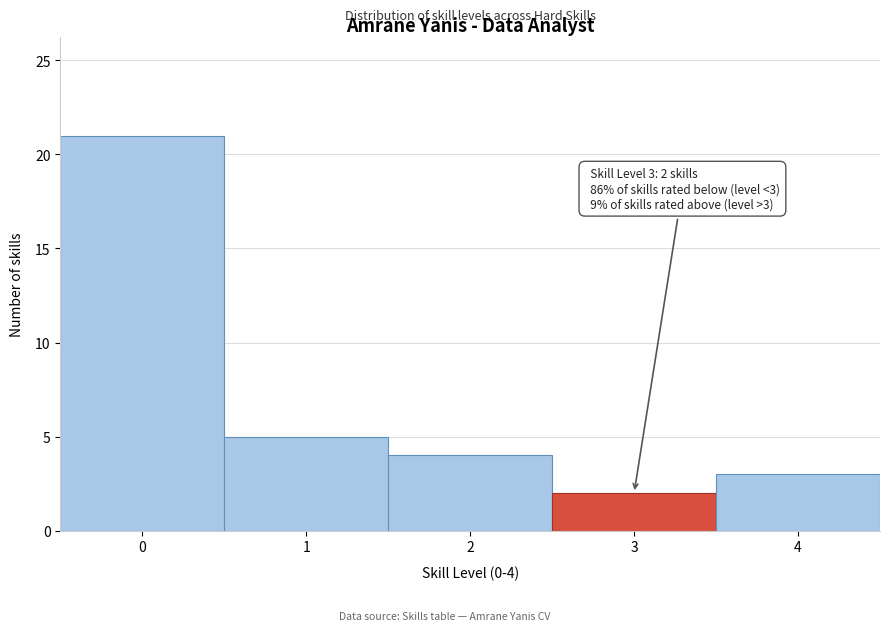

Reading left to right, what are all the values shown in this chart?

0=21	1=5	2=4	3=2	4=3